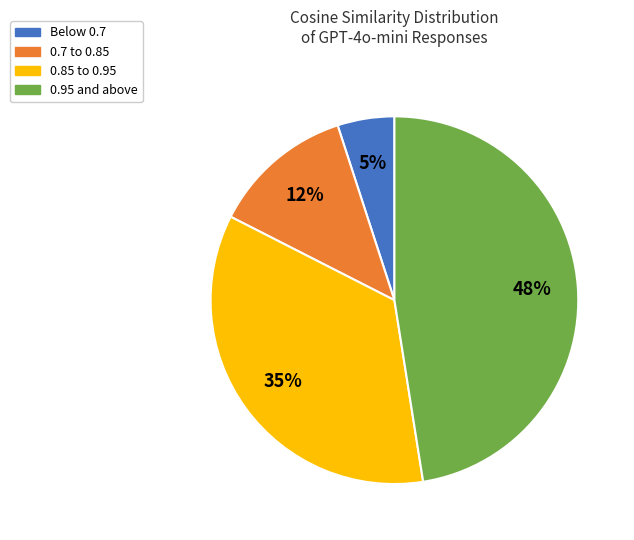

Is there any slice that represents more than half of the pie?

No